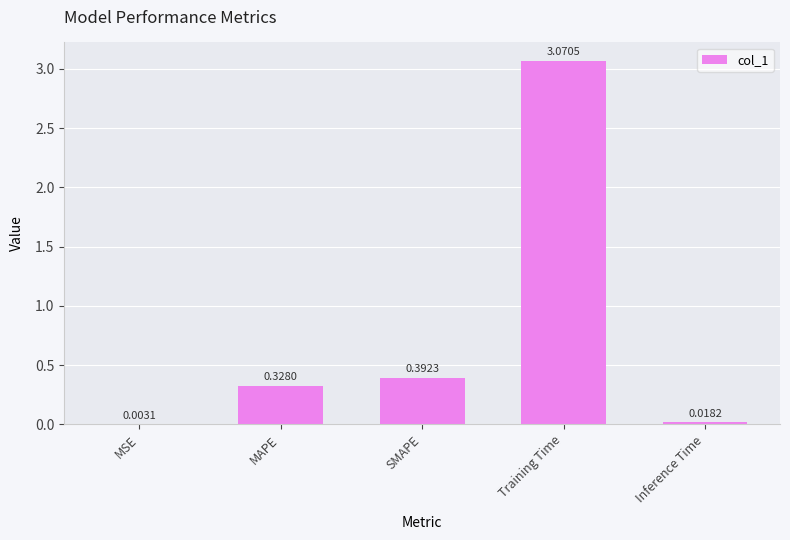

What is the sum of all values?

3.8